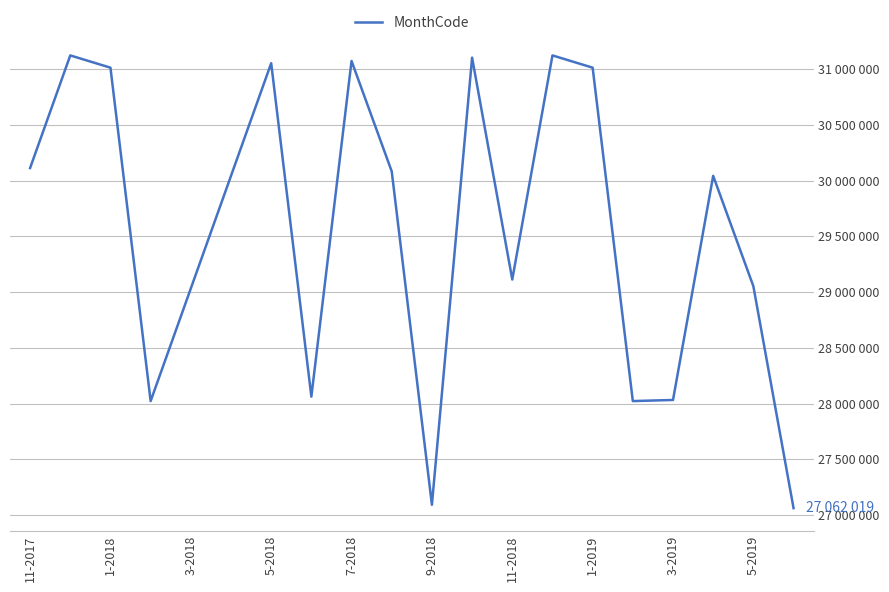

Does the chart have visible grid lines?

Yes